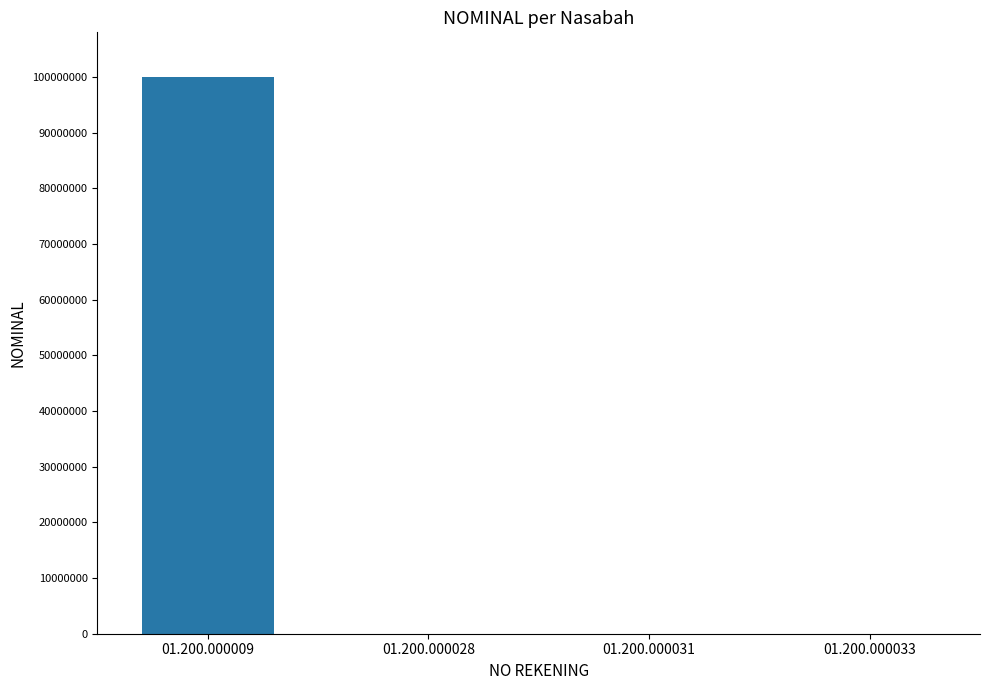

How many data points does each series have?

4